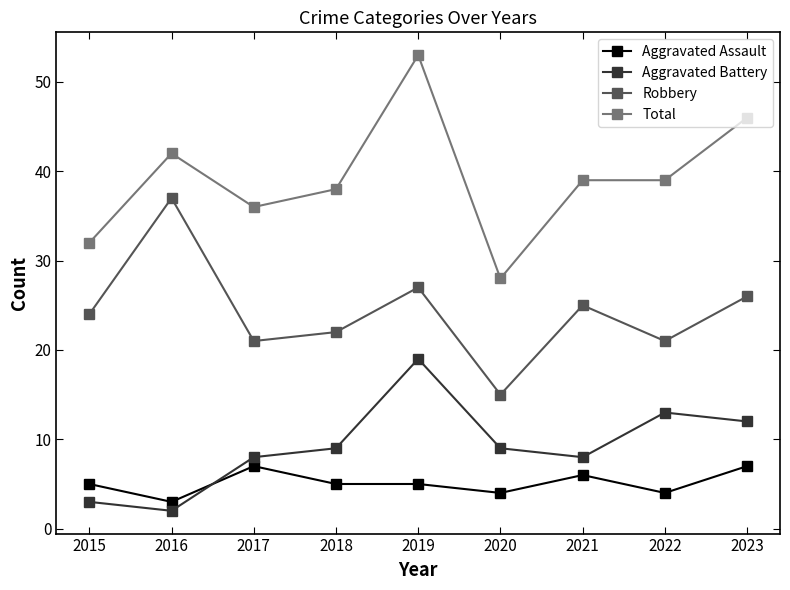

At which category does Aggravated Assault reach its first local valley?

2016